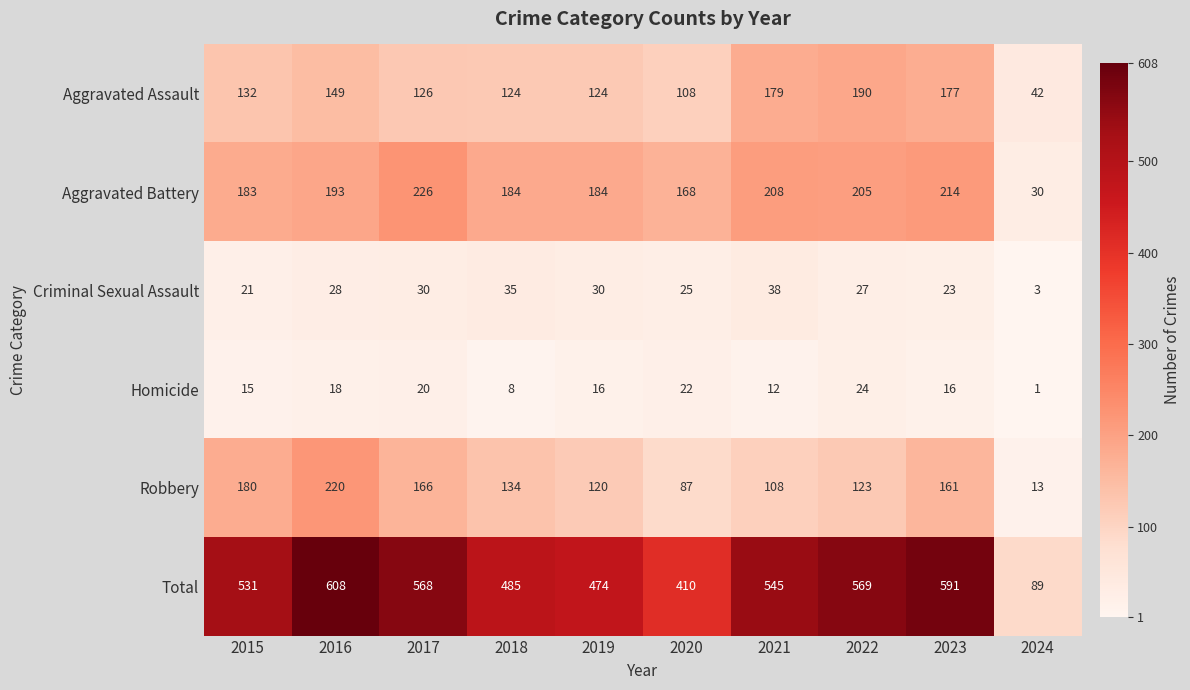

At which category does the chart reach its minimum across all series?

2024